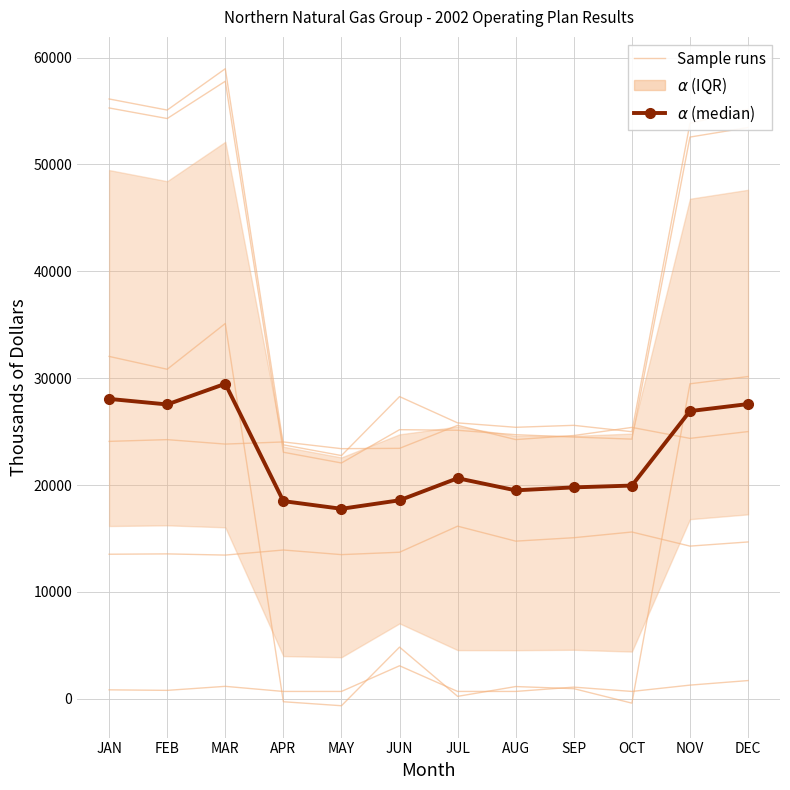

What is the value of the $\alpha$ (median) point at the 11th from the left?

26923.5